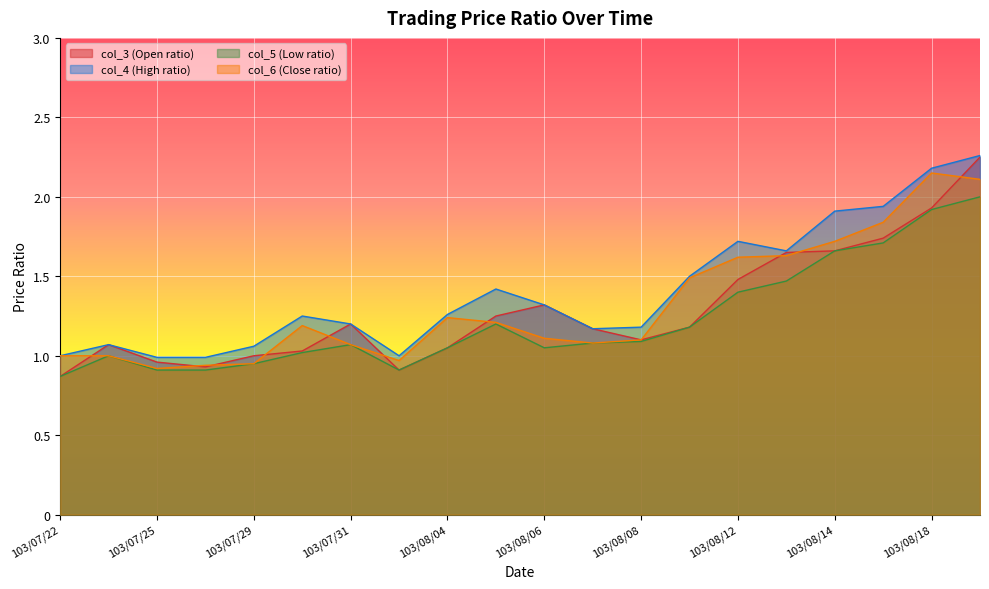

At which category is the sum across all series the highest?

103/08/19